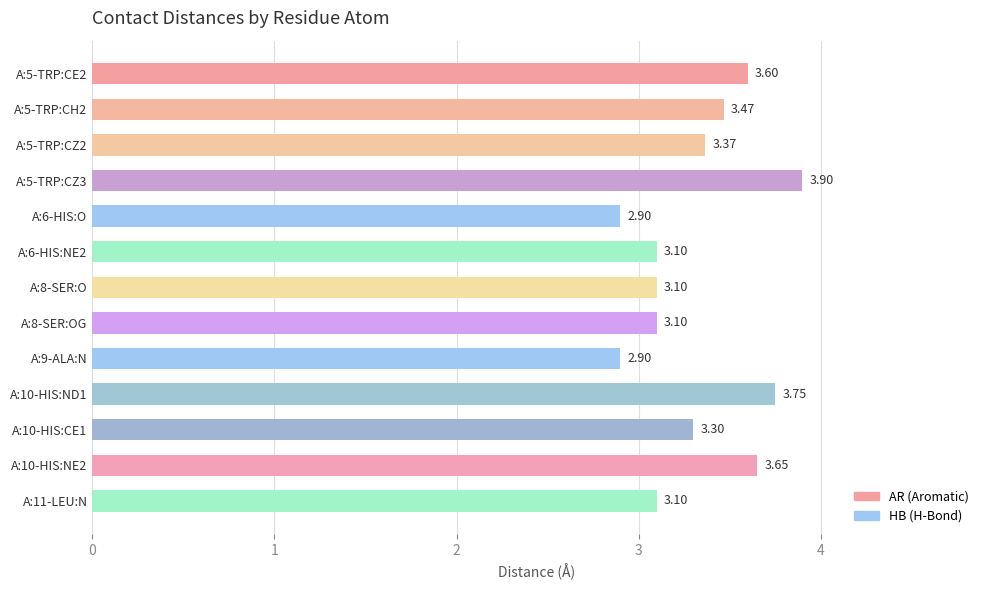

Which has a higher value, A:5-TRP:CZ3 or A:9-ALA:N?

A:5-TRP:CZ3